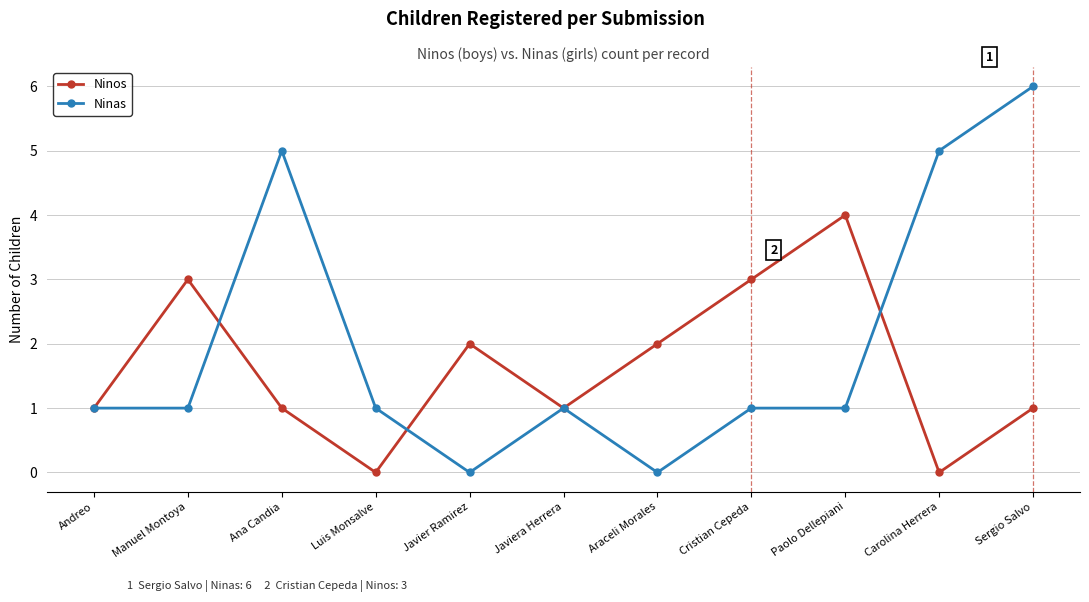

Reading right to left, list all the values displayed in this chart.

Ninos: Sergio Salvo=1	Carolina Herrera=0	Paolo Dellepiani=4	Cristian Cepeda=3	Araceli Morales=2	Javiera Herrera=1	Javier Ramirez=2	Luis Monsalve=0	Ana Candia=1	Manuel Montoya=3	Andreo=1
Ninas: Sergio Salvo=6	Carolina Herrera=5	Paolo Dellepiani=1	Cristian Cepeda=1	Araceli Morales=0	Javiera Herrera=1	Javier Ramirez=0	Luis Monsalve=1	Ana Candia=5	Manuel Montoya=1	Andreo=1